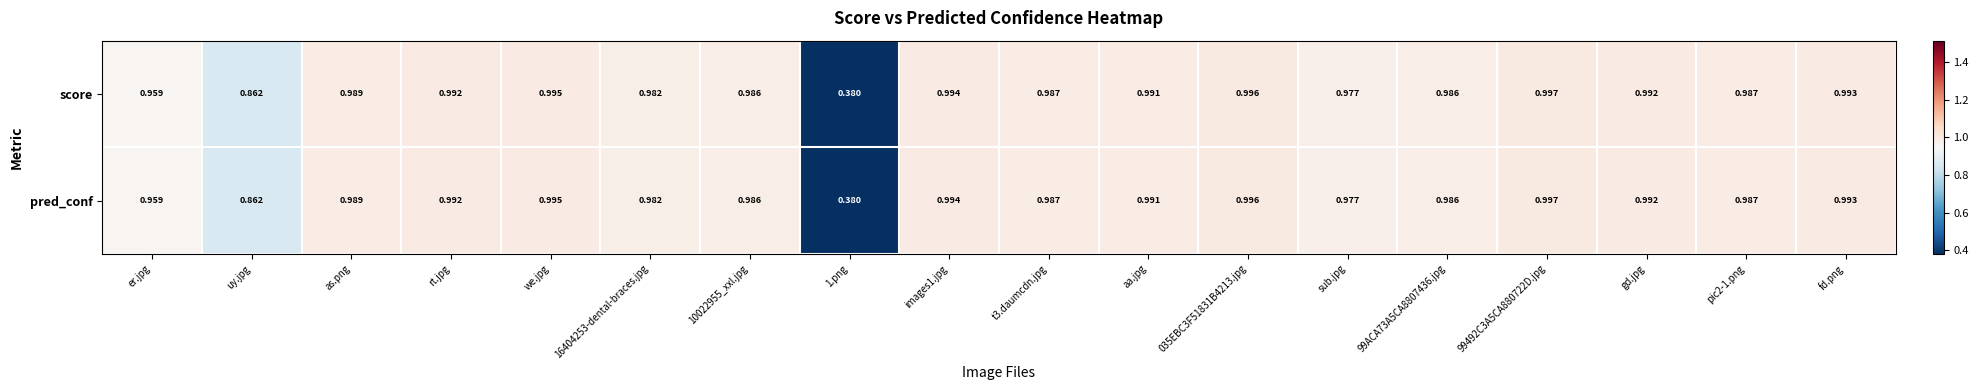

Count the number of data series in this chart.

2